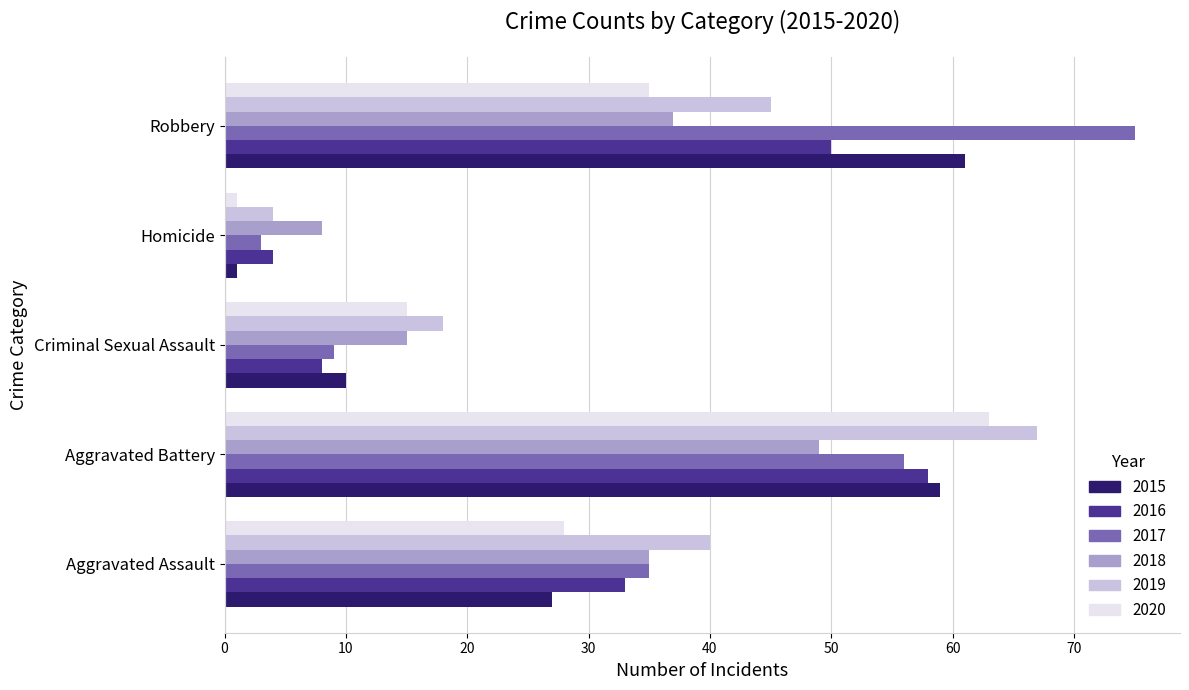

At which label is 2016 closest to 31?

Aggravated Assault